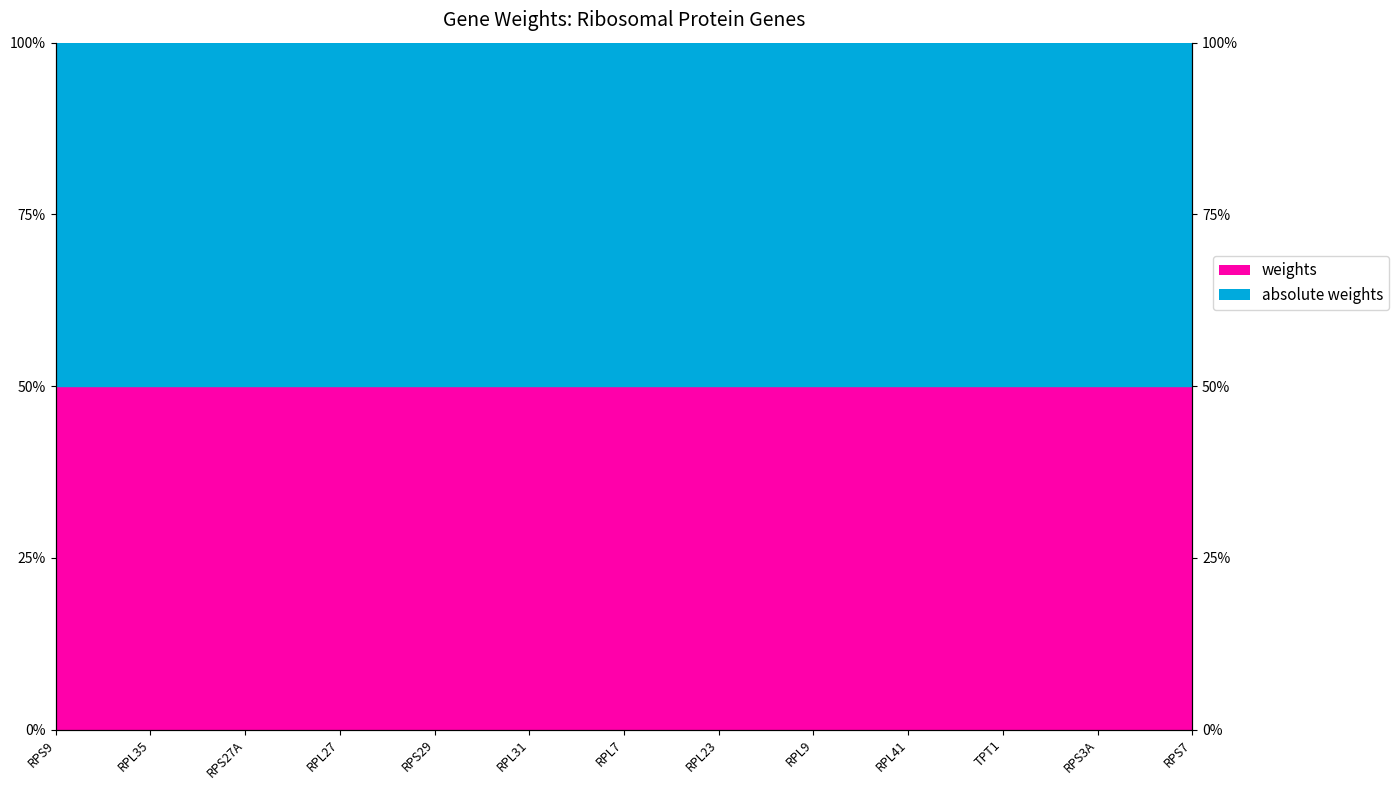

Reading right to left, list all the values displayed in this chart.

weights: RPS7=0.5	RPS3A=0.5	TPT1=0.5	RPL41=0.5	RPL9=0.5	RPL23=0.5	RPL7=0.5	RPL31=0.5	RPS29=0.5	RPL27=0.5	RPS27A=0.5	RPL35=0.5	RPS9=0.5
absolute weights: RPS7=1.0	RPS3A=1.0	TPT1=1.0	RPL41=1.0	RPL9=1.0	RPL23=1.0	RPL7=1.0	RPL31=1.0	RPS29=1.0	RPL27=1.0	RPS27A=1.0	RPL35=1.0	RPS9=1.0